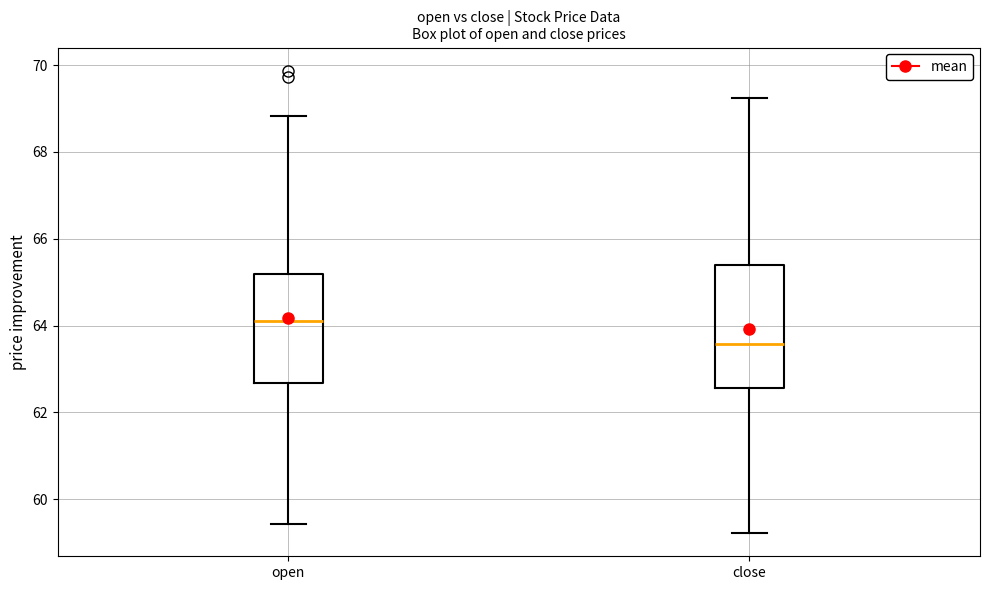

Comparing the boxes themselves (not the whiskers), which one is the tallest?

close